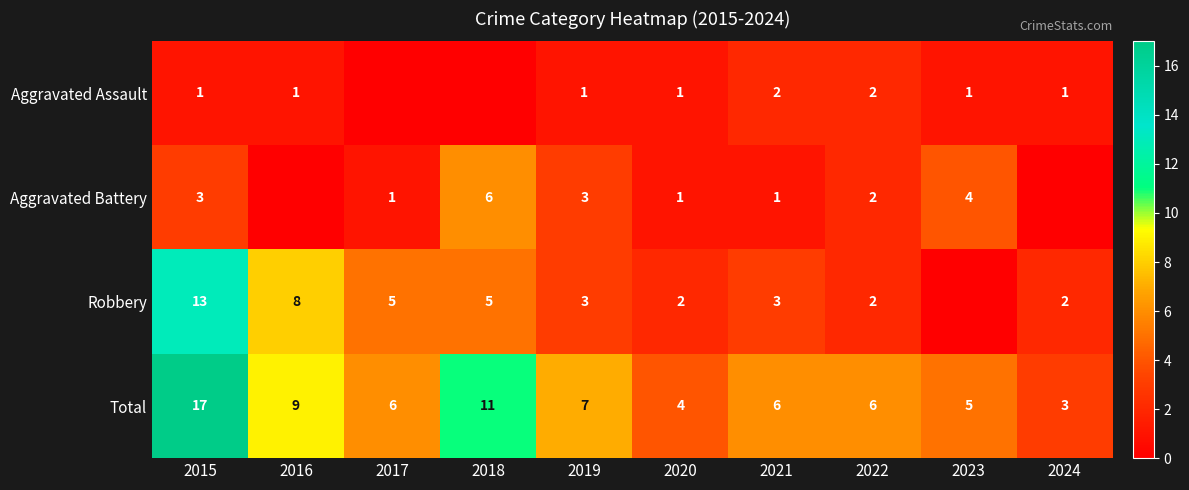

Where is Total nearest to the value 10?

2016